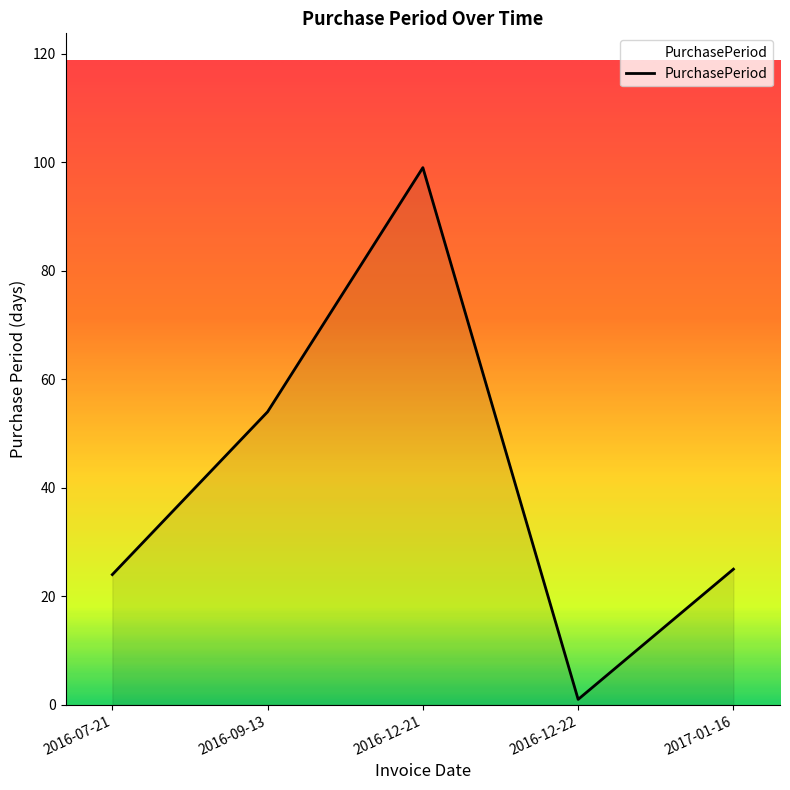

Rank the categories by value from lowest to highest.

2016-12-22, 2016-07-21, 2017-01-16, 2016-09-13, 2016-12-21